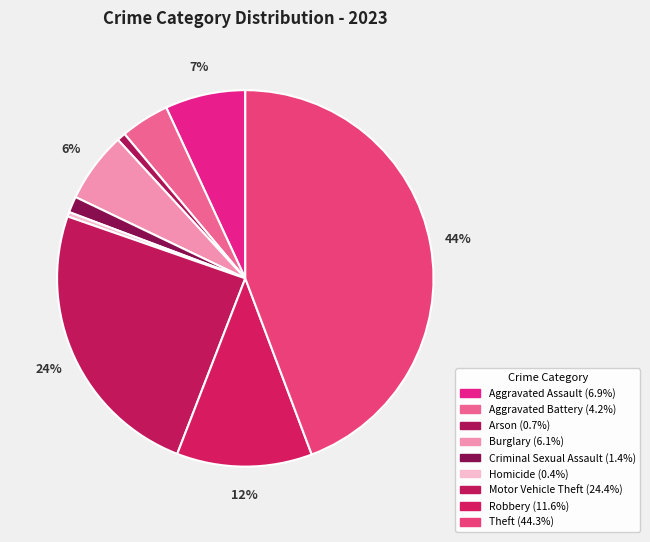

To the nearest percent, what percentage of the pie is Criminal Sexual Assault?

1%